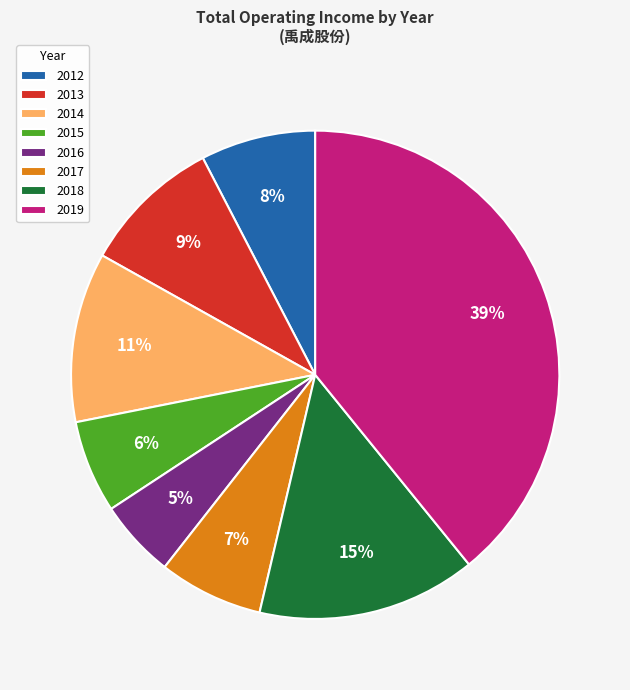

To the nearest percent, what portion does 2012 represent?

8%